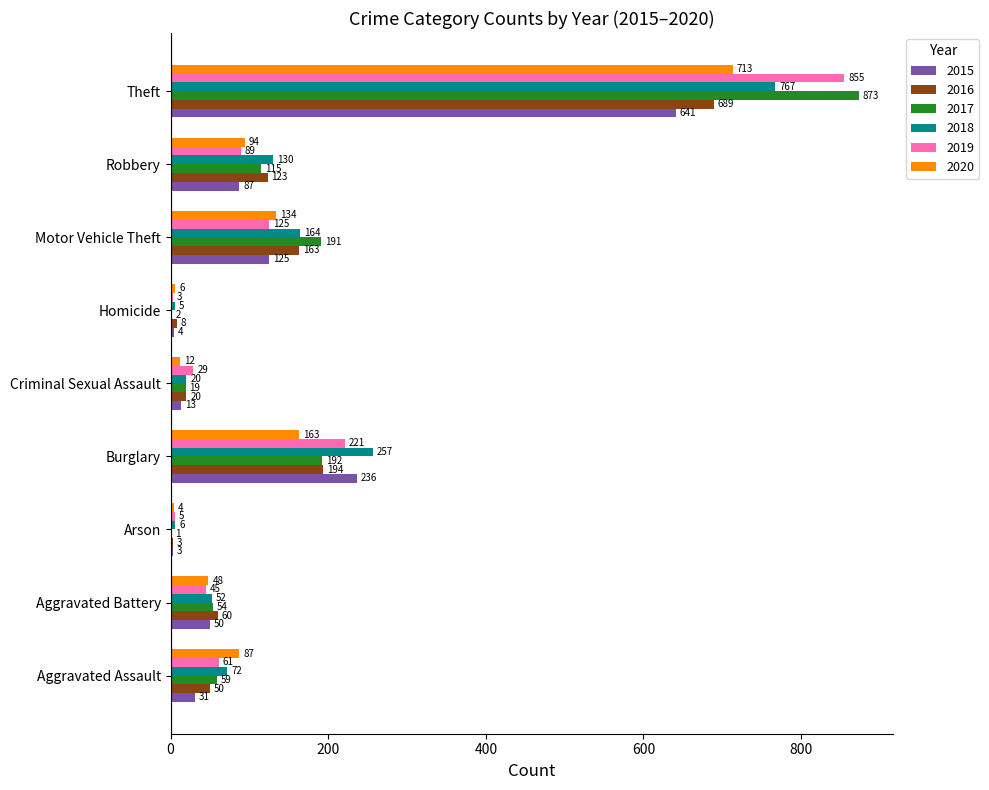

What is the maximum value shown in the chart?

873